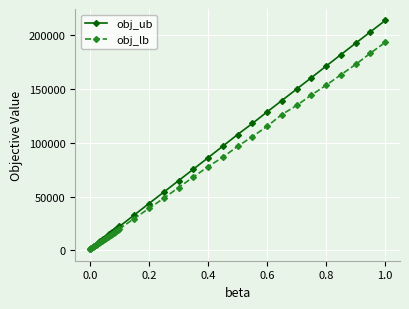

Which series has the largest range (max minus min)?

obj_ub